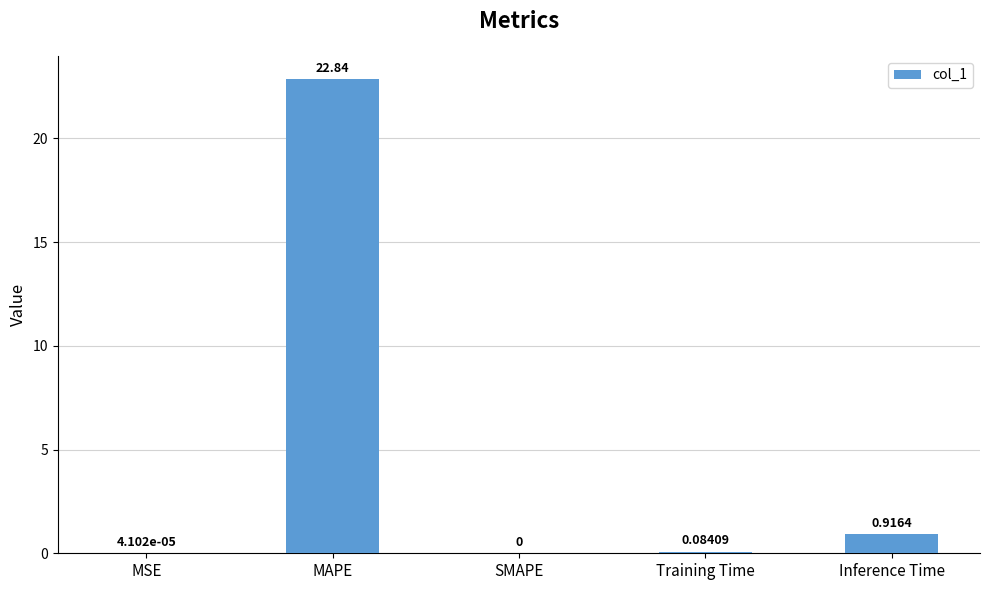

Which category has the highest value across all series?

MAPE